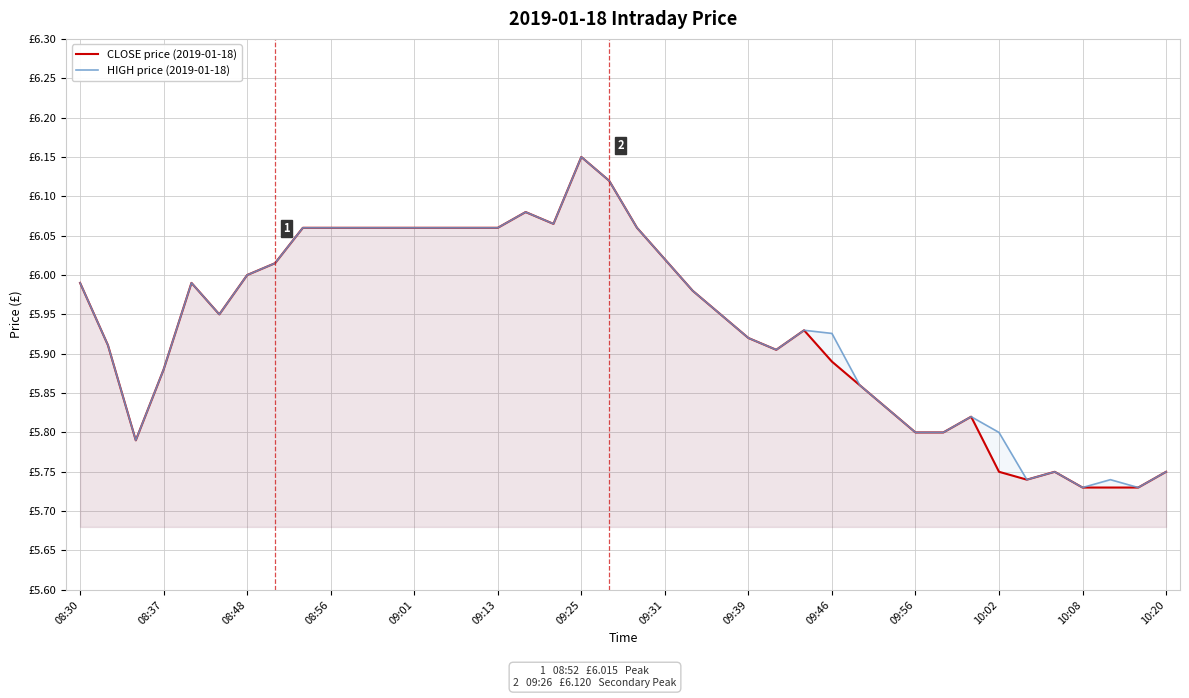

What is the difference between the maximum and second lowest values in the HIGH price (2019-01-18) series?

0.4